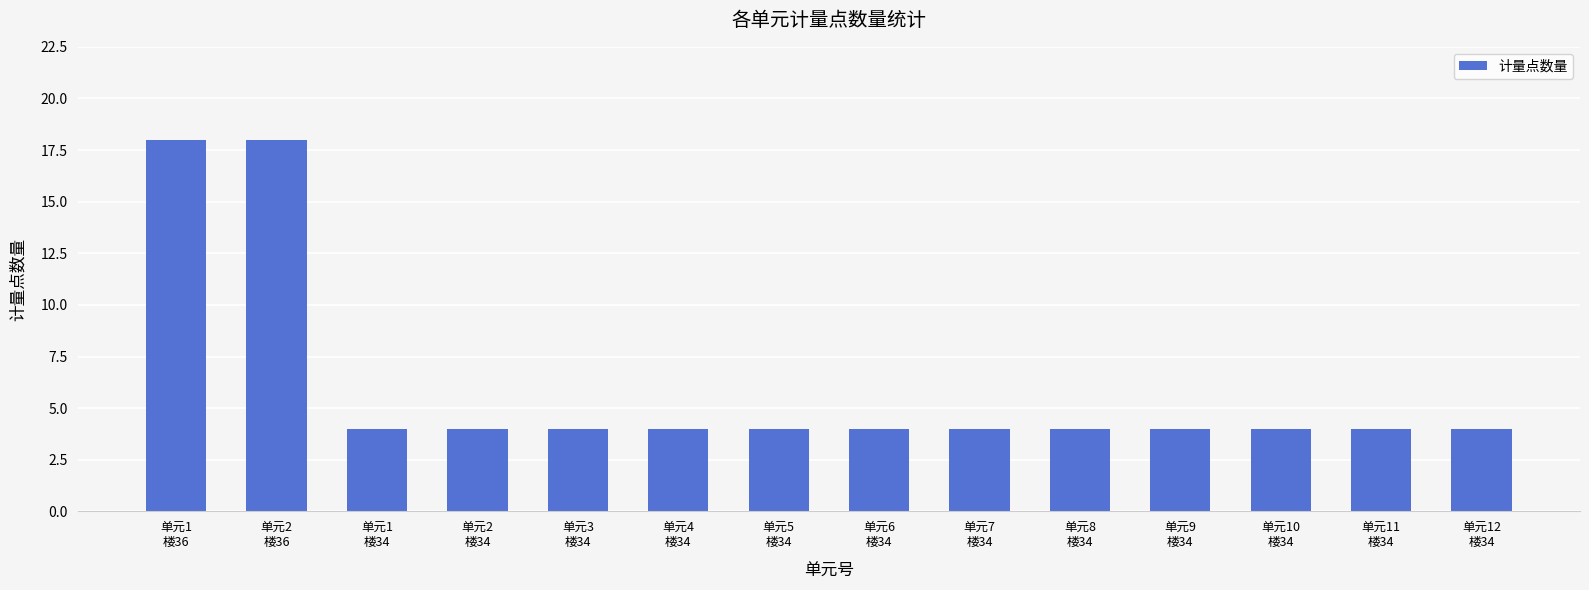

What is the difference between the maximum and minimum values?

14